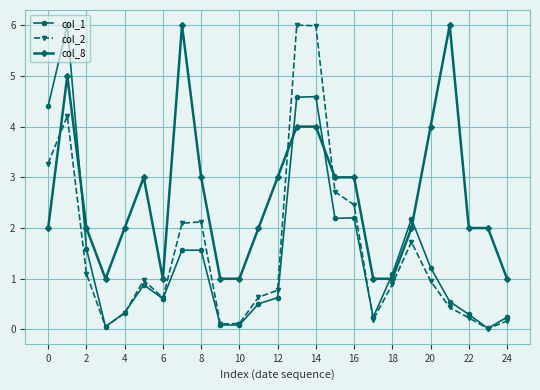

What is the maximum value for col_2?

6.0